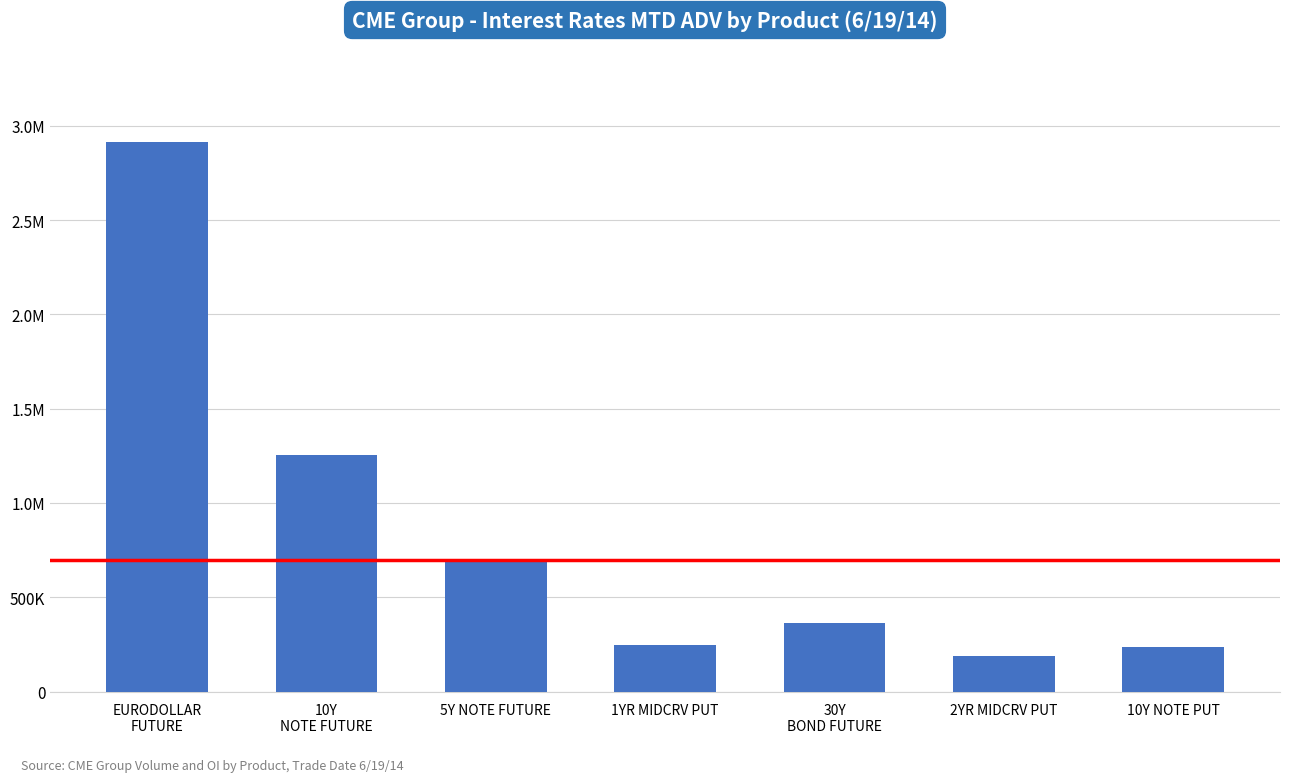

True or false: the data shows 131681.7 at 1YR MIDCRV PUT.

False